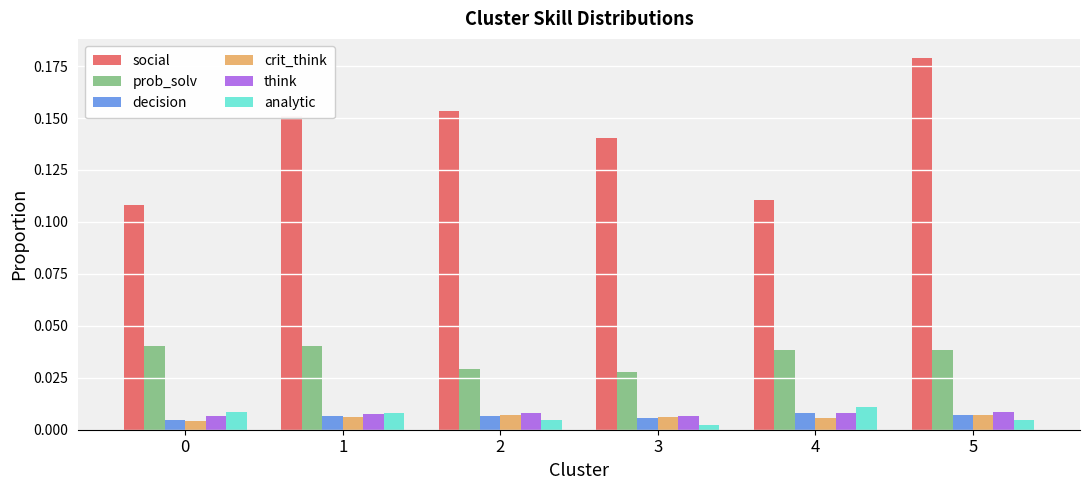

At how many categories does at least one series exceed 0?

6